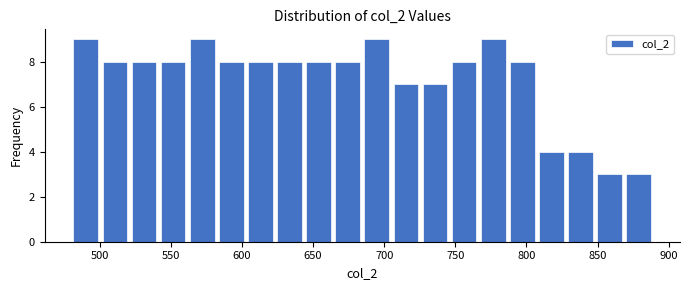

How tall is the bar that spans 665 to 685 on the x-axis? Neither the bar edges nor the heights are printed on the chart, so give them approximately, as read against the axes.

8